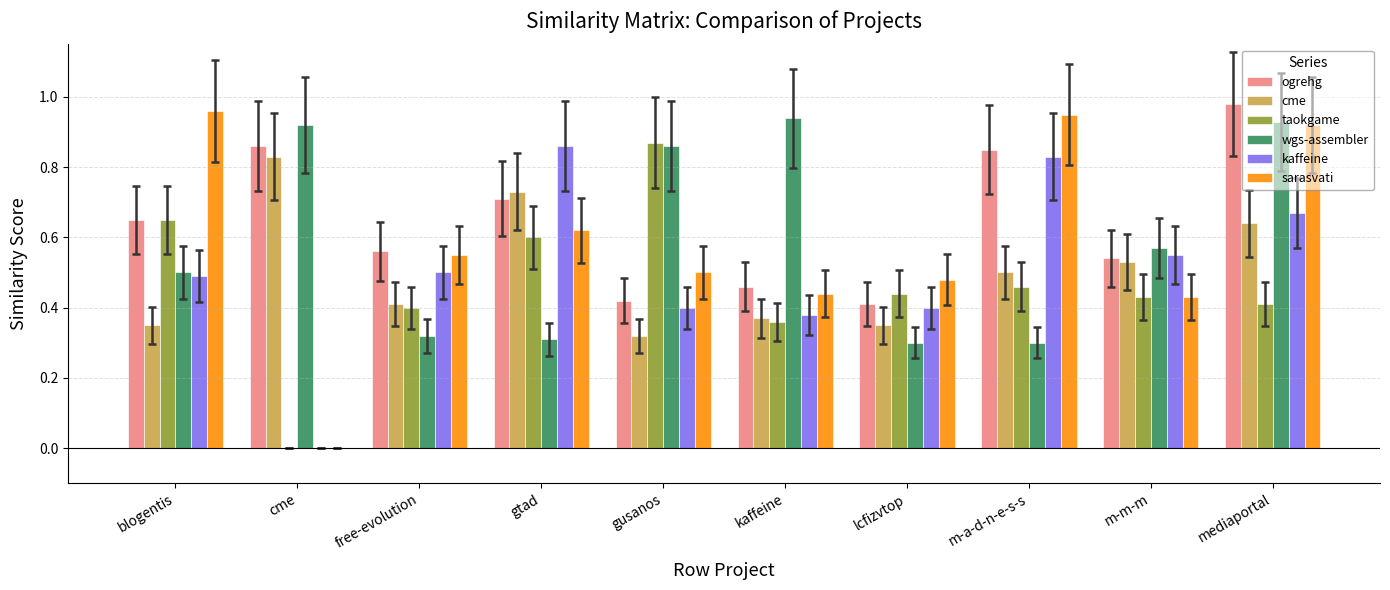

The value of wgs-assembler at gtad is 0.1. True or false?

False